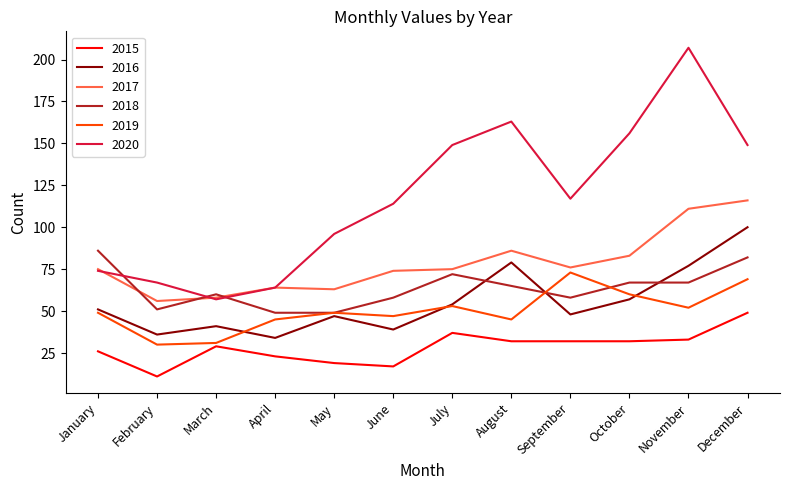

Where do 2016 and 2019 first cross each other?

March and April